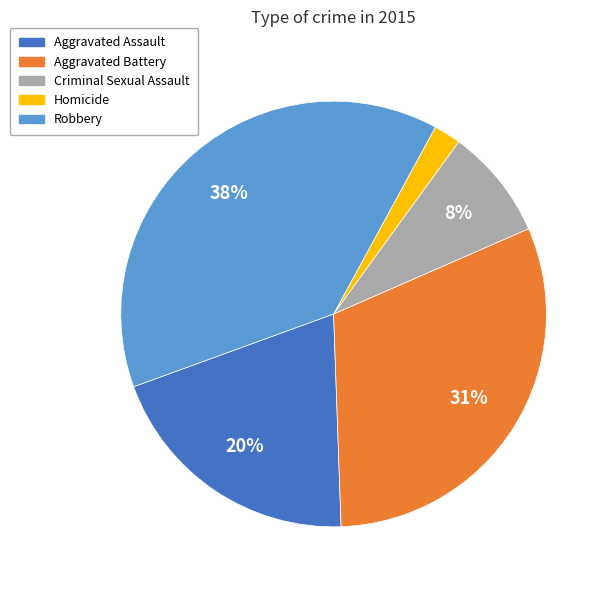

How many slices are in this pie chart?

5